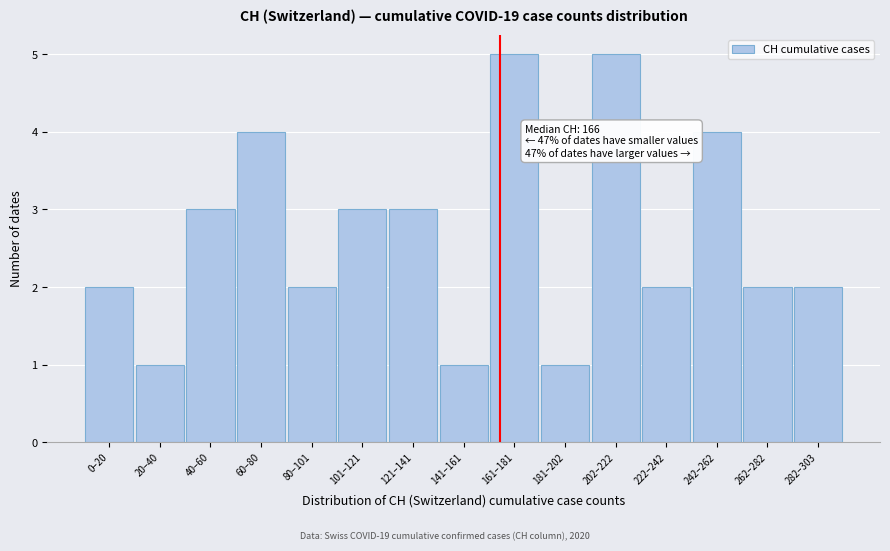

Reading right to left, list all the values displayed in this chart.

2	2	4	2	5	1	5	1	3	3	2	4	3	1	2